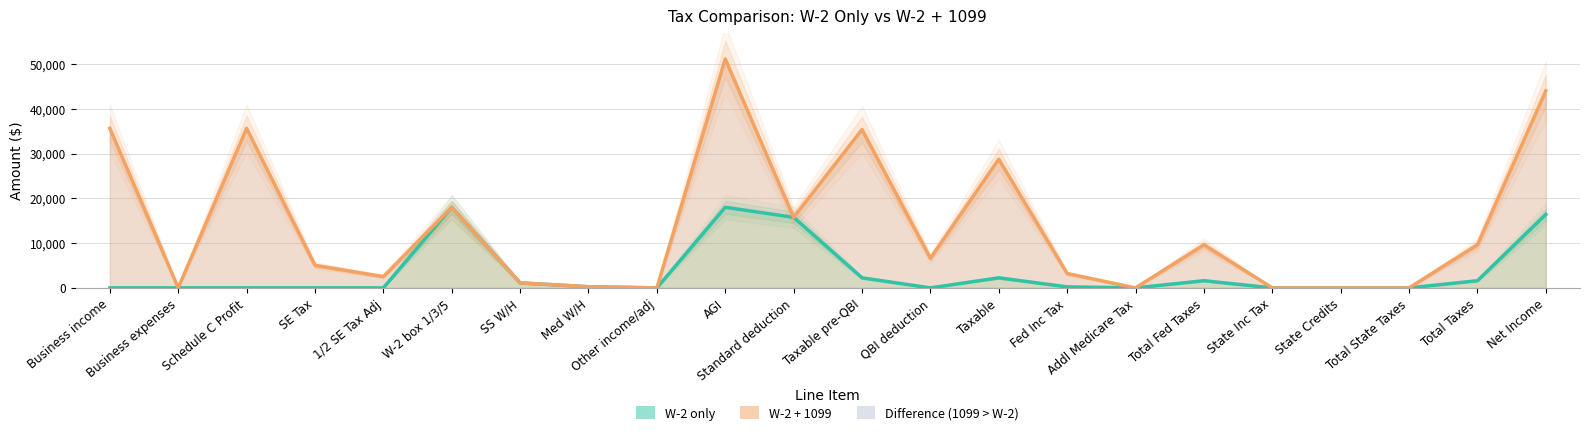

Which series has the largest range (max minus min)?

W-2 + 1099